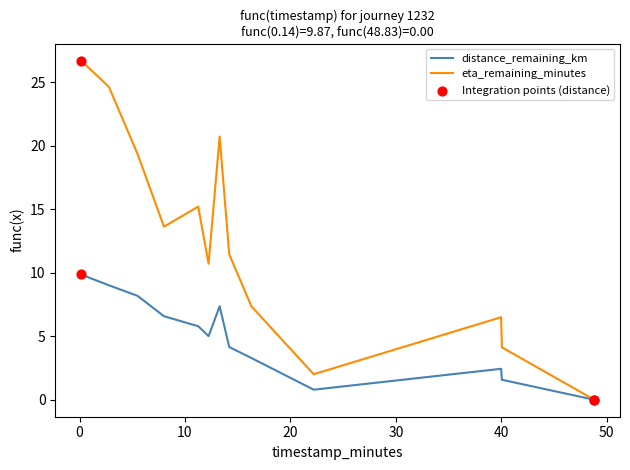

Which series has the largest total across all categories?

eta_remaining_minutes